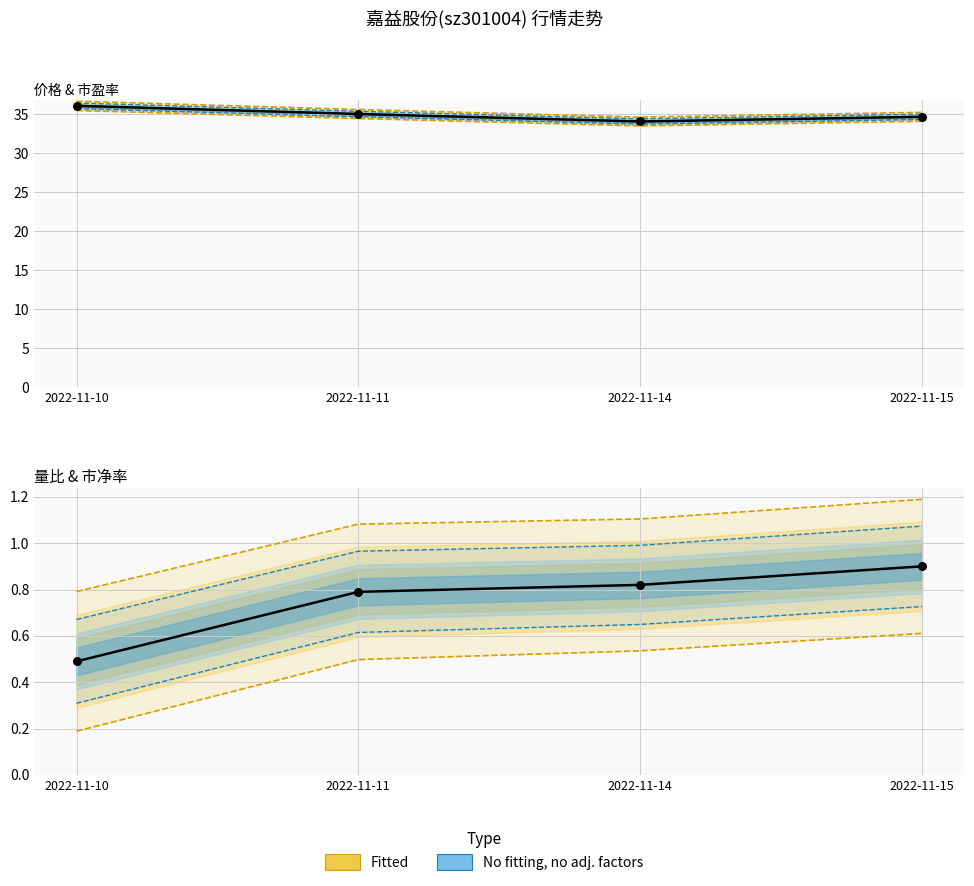

Which series contains the lowest Y value?

量比